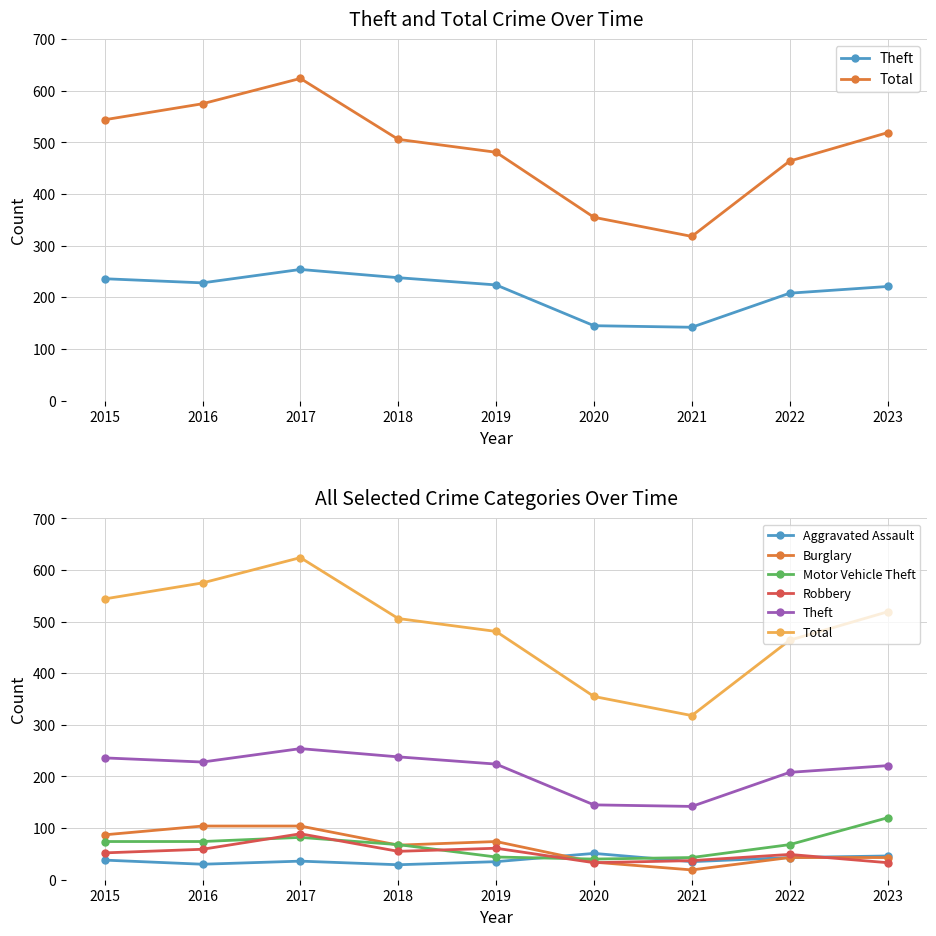

Is it true that Theft equals 196 at 2021?

False